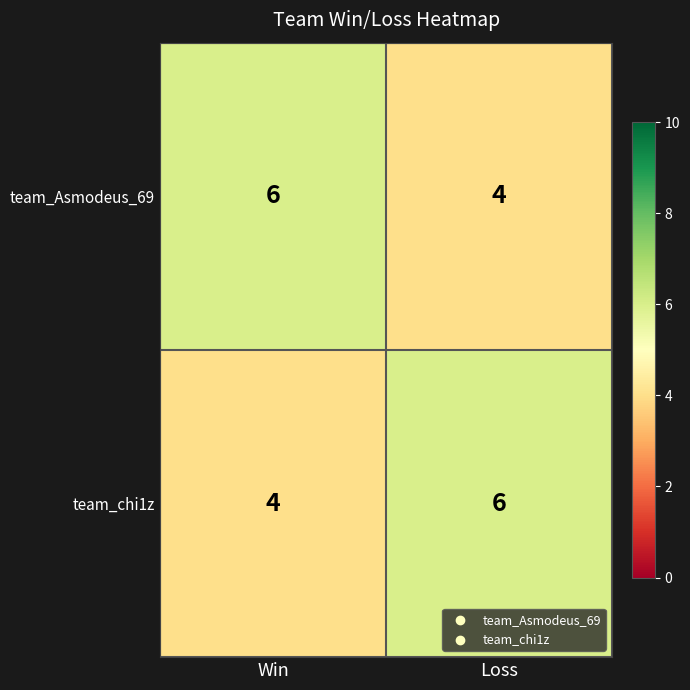

At Win, list the series in order from largest to smallest.

team_Asmodeus_69, team_chi1z